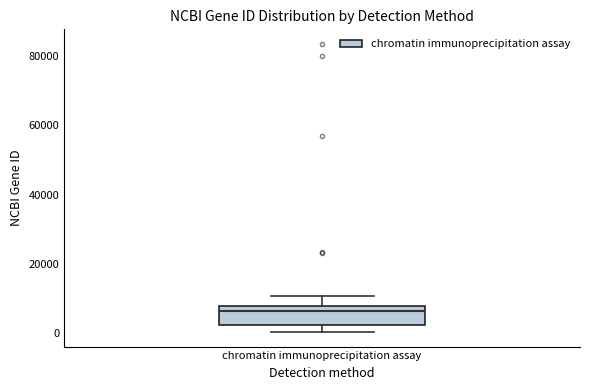

Where is the lower edge of the box for chromatin immunoprecipitation assay on the y-axis? The values are not printed on the chart, so give them approximately, as read against the axis.

2000